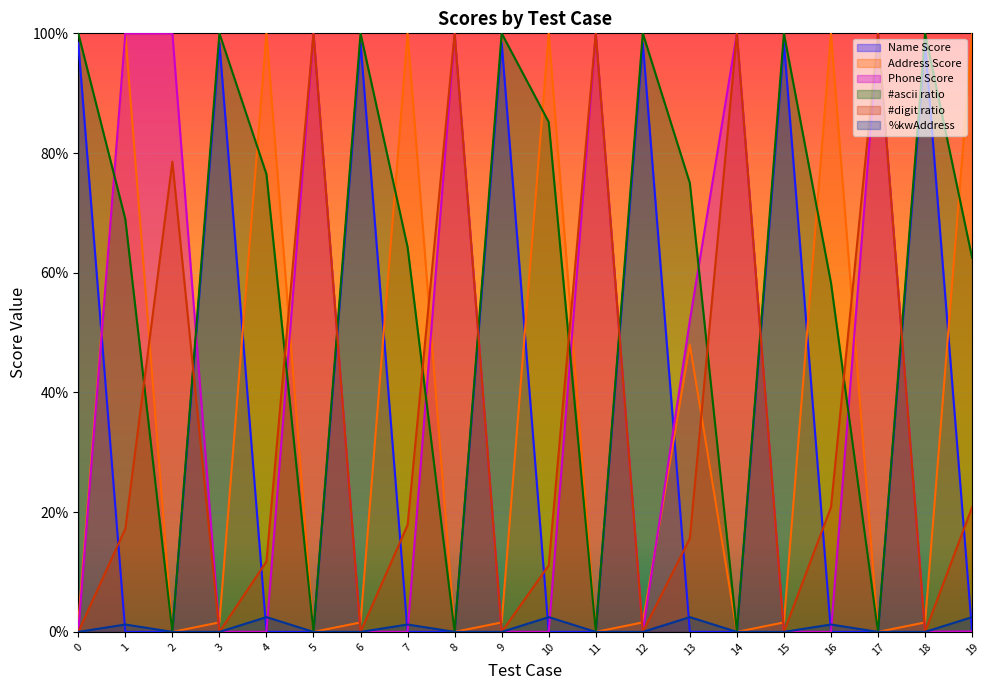

What is the difference between the maximum and minimum values in the #digit ratio series?

1.0